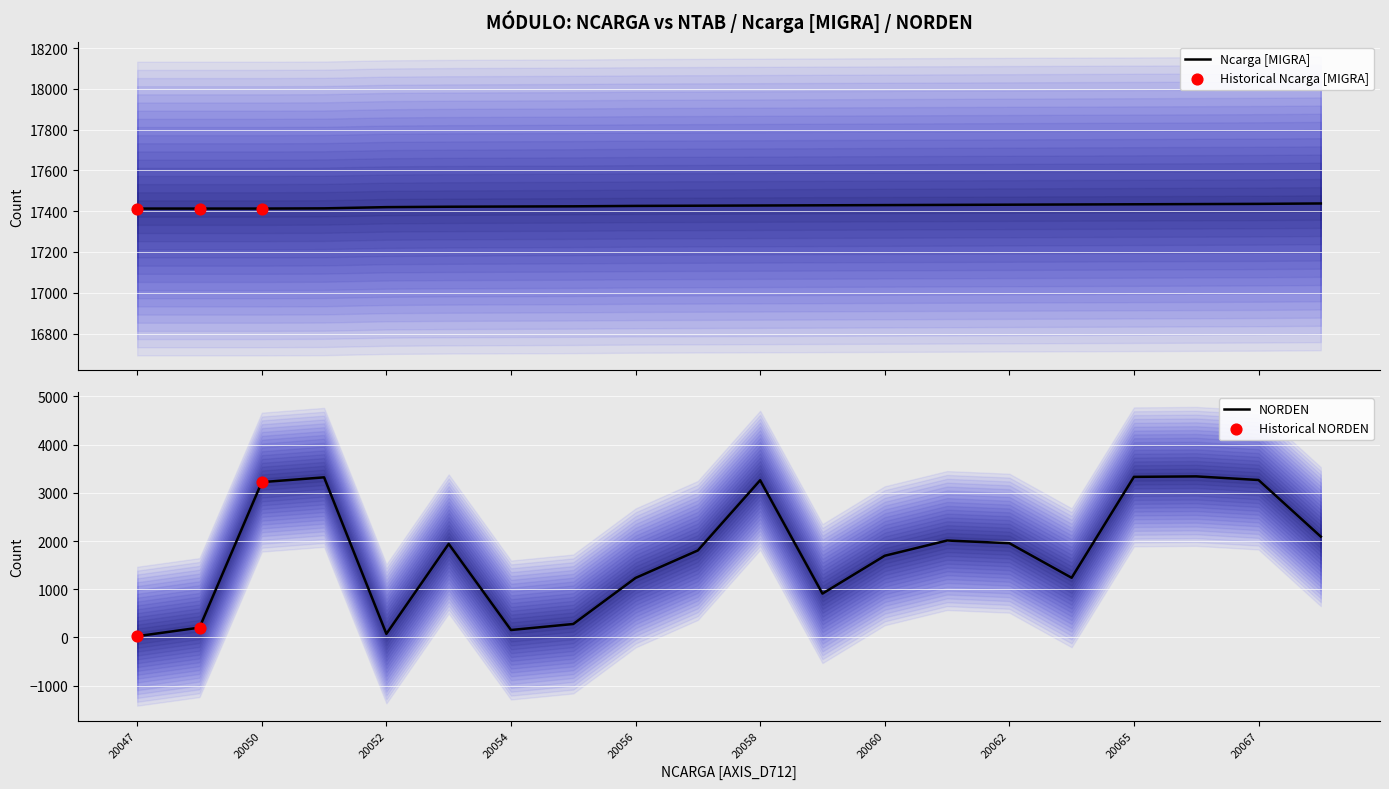

What is the total value across all series at 20065?

20764